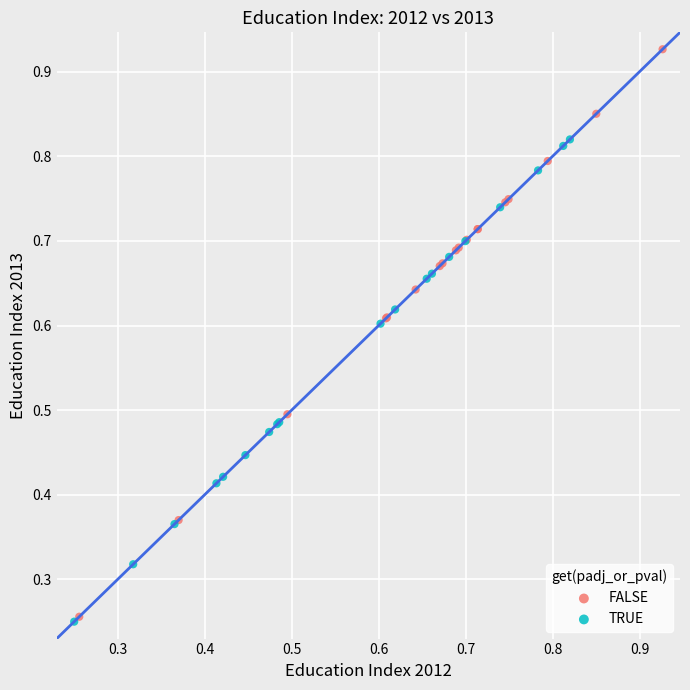

Which series contains the highest Y value?

FALSE